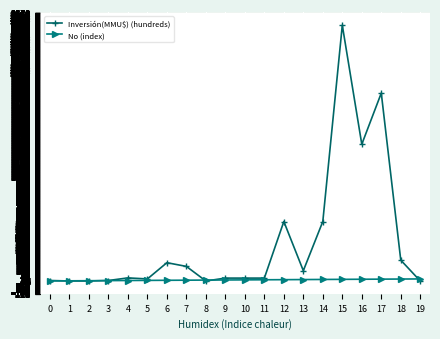

How many lines are shown in the chart?

2